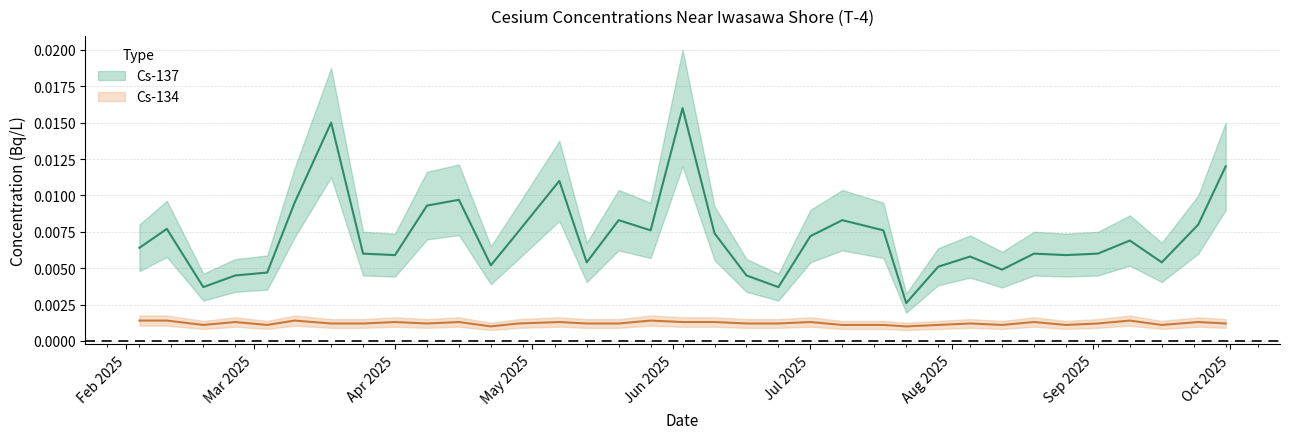

Where is the first local minimum for Cs-137?

2